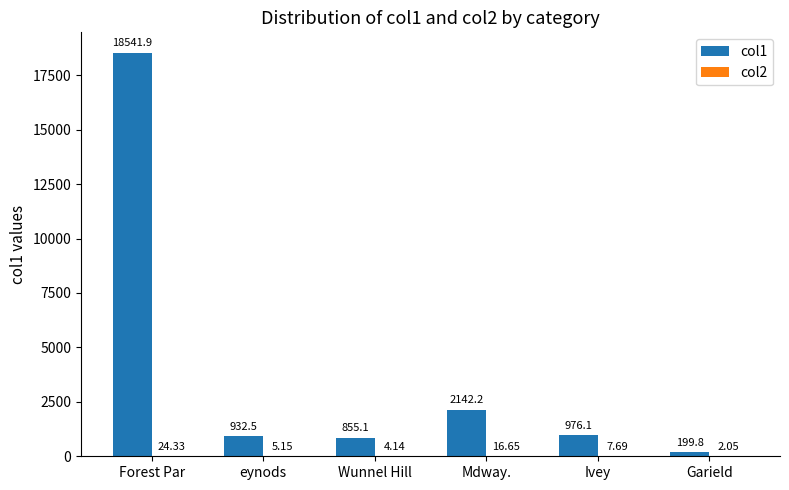

Is it true that col1 equals 932.5 at eynods?

True